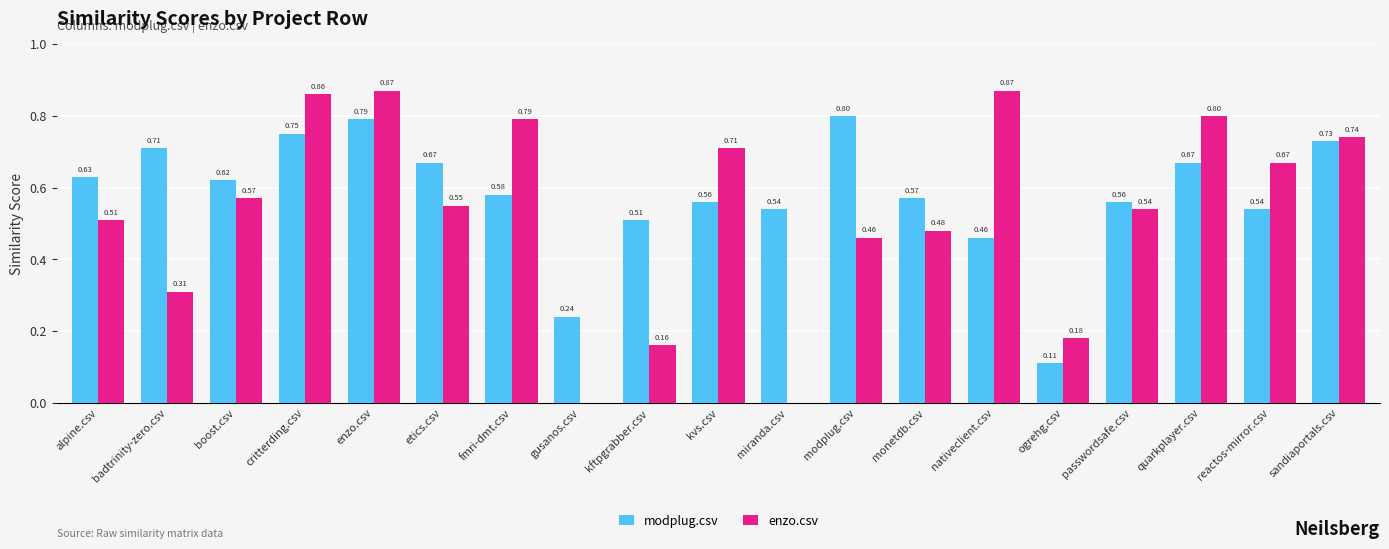

Which series has the widest spread of values?

enzo.csv